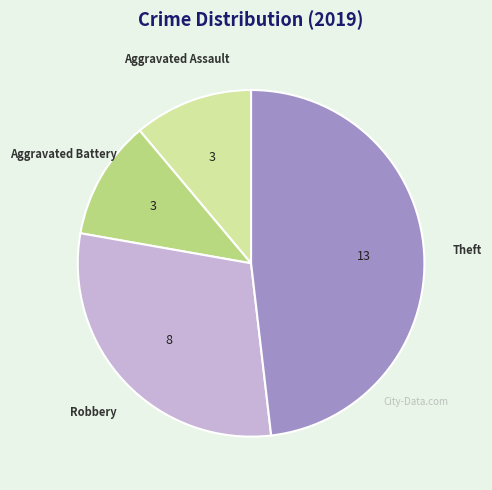

The Aggravated Battery slice represents 11% of the pie. True or false?

True